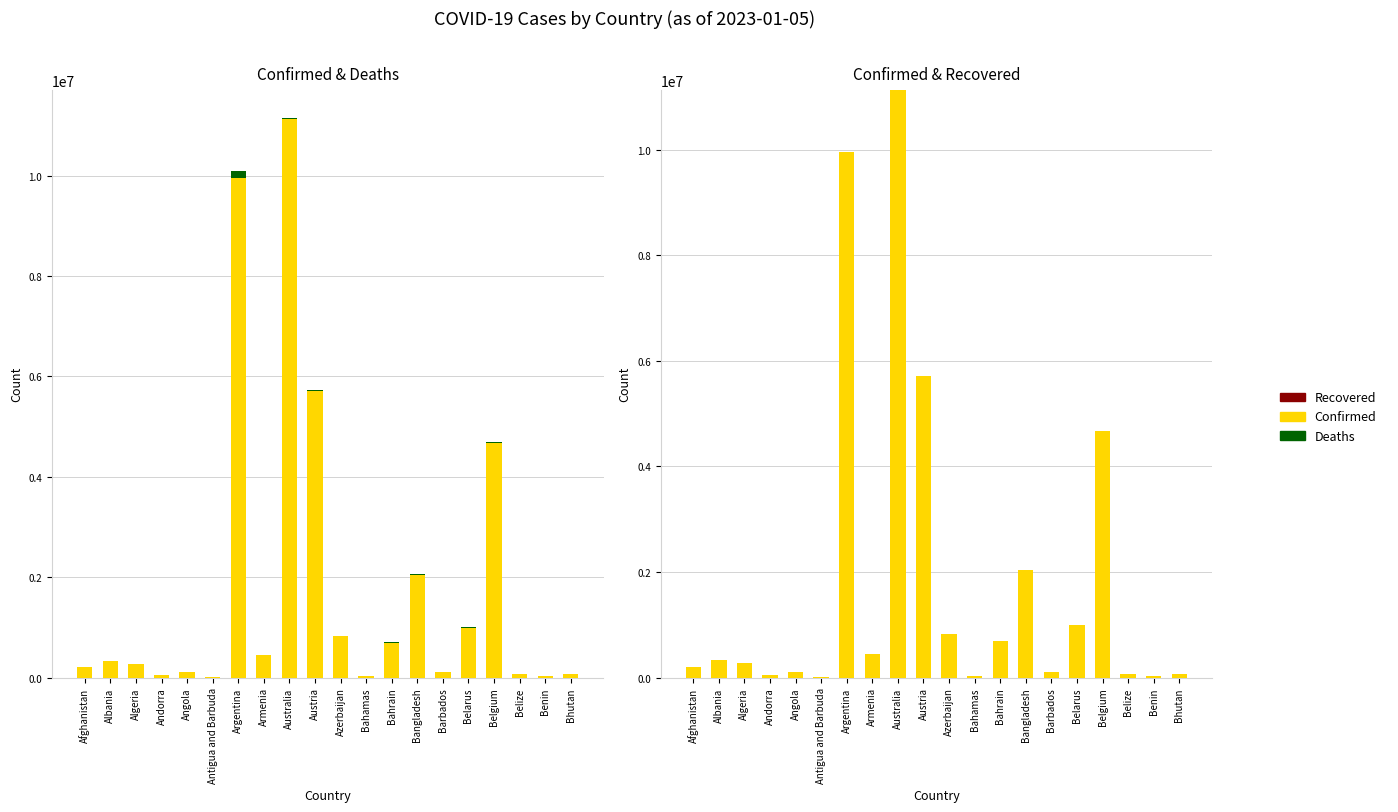

Rank the series at Argentina from highest to lowest value.

Confirmed, Deaths, Recovered